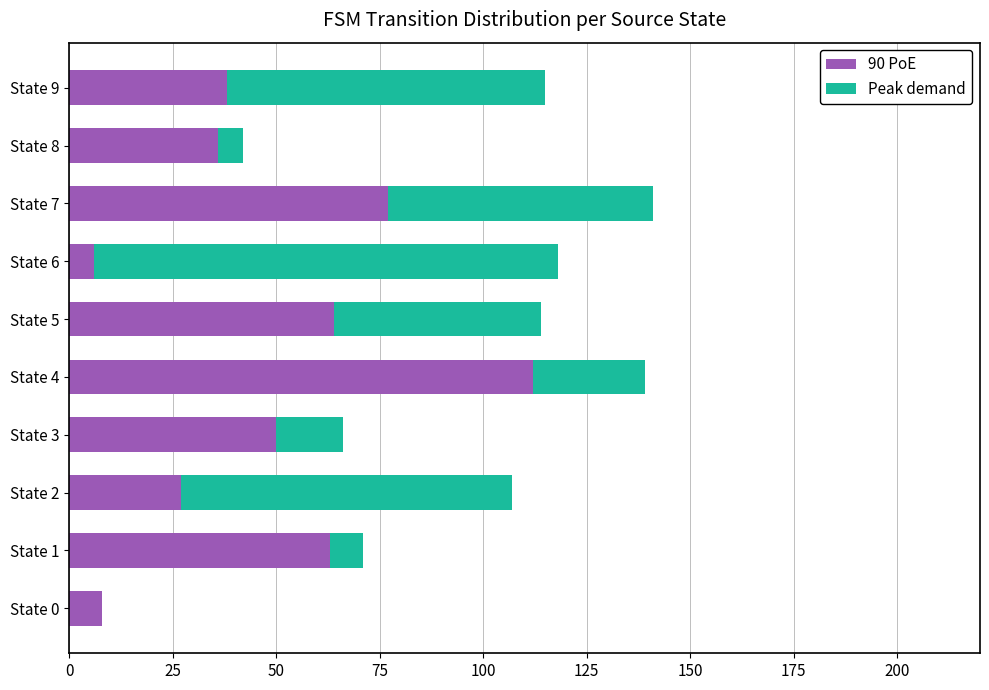

What is the sum of all 90 PoE values?

481